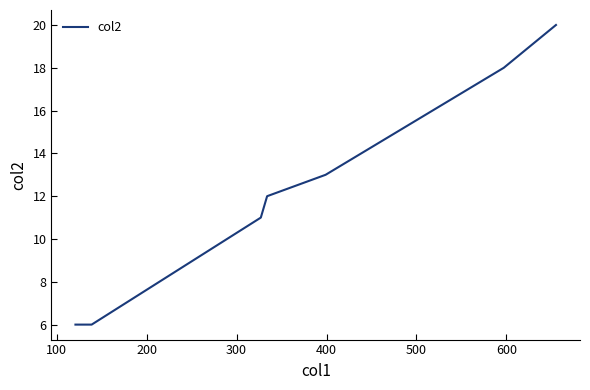

What is the difference between the maximum and minimum values?

14